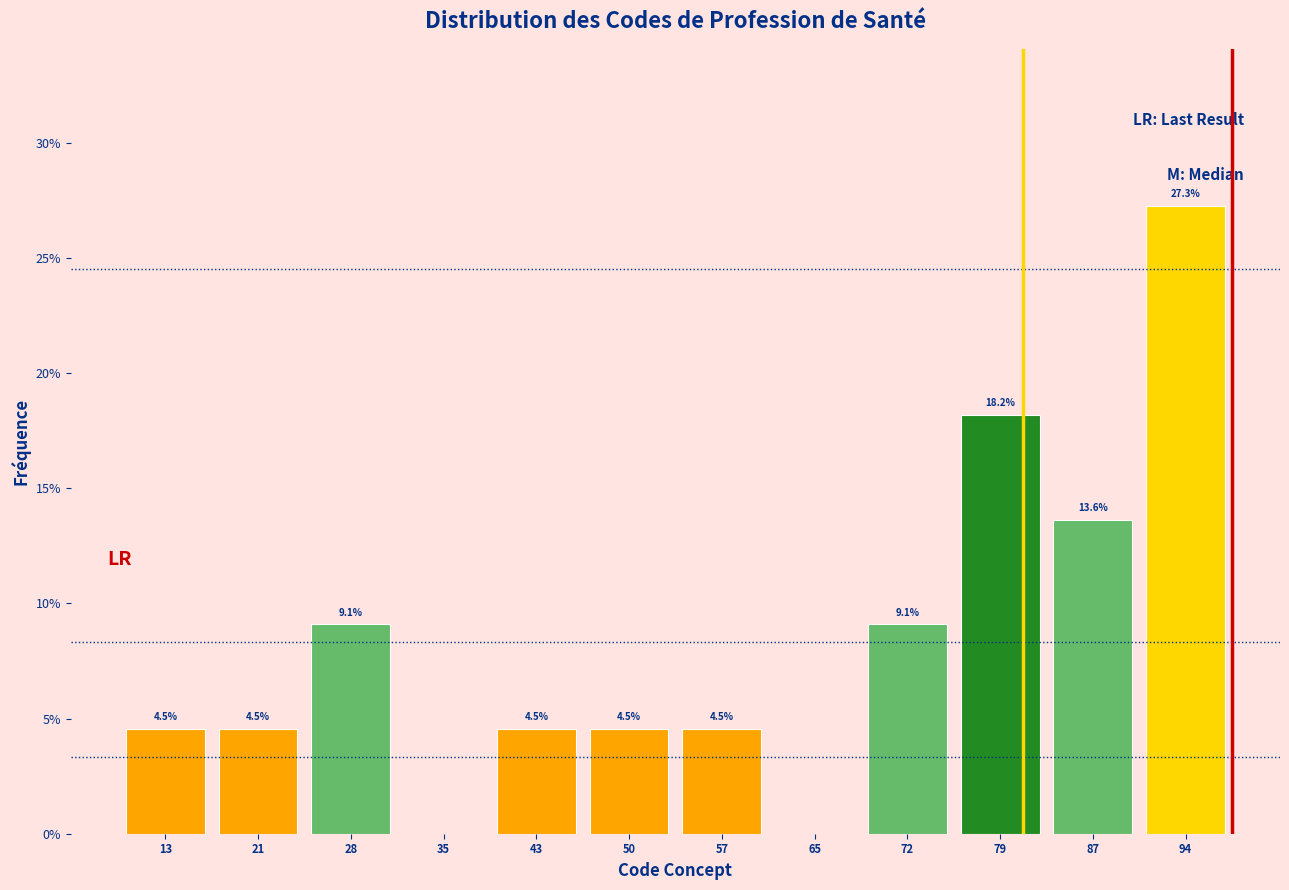

Over which range of the x-axis is the bar tallest?

91 to 98